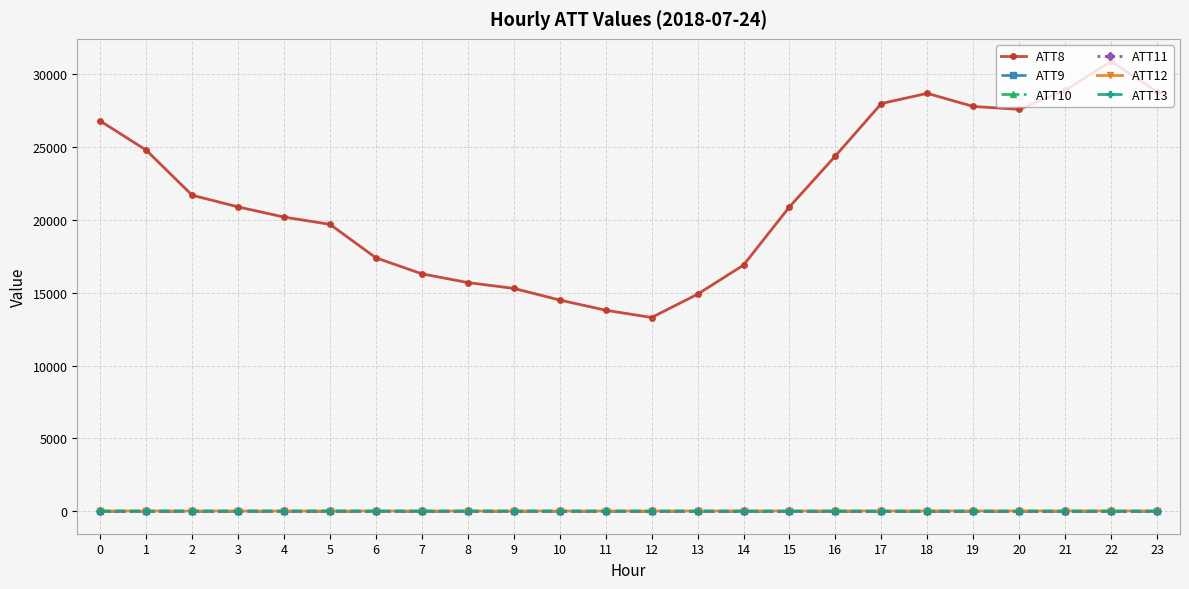

At which label does ATT8 reach its minimum?

12